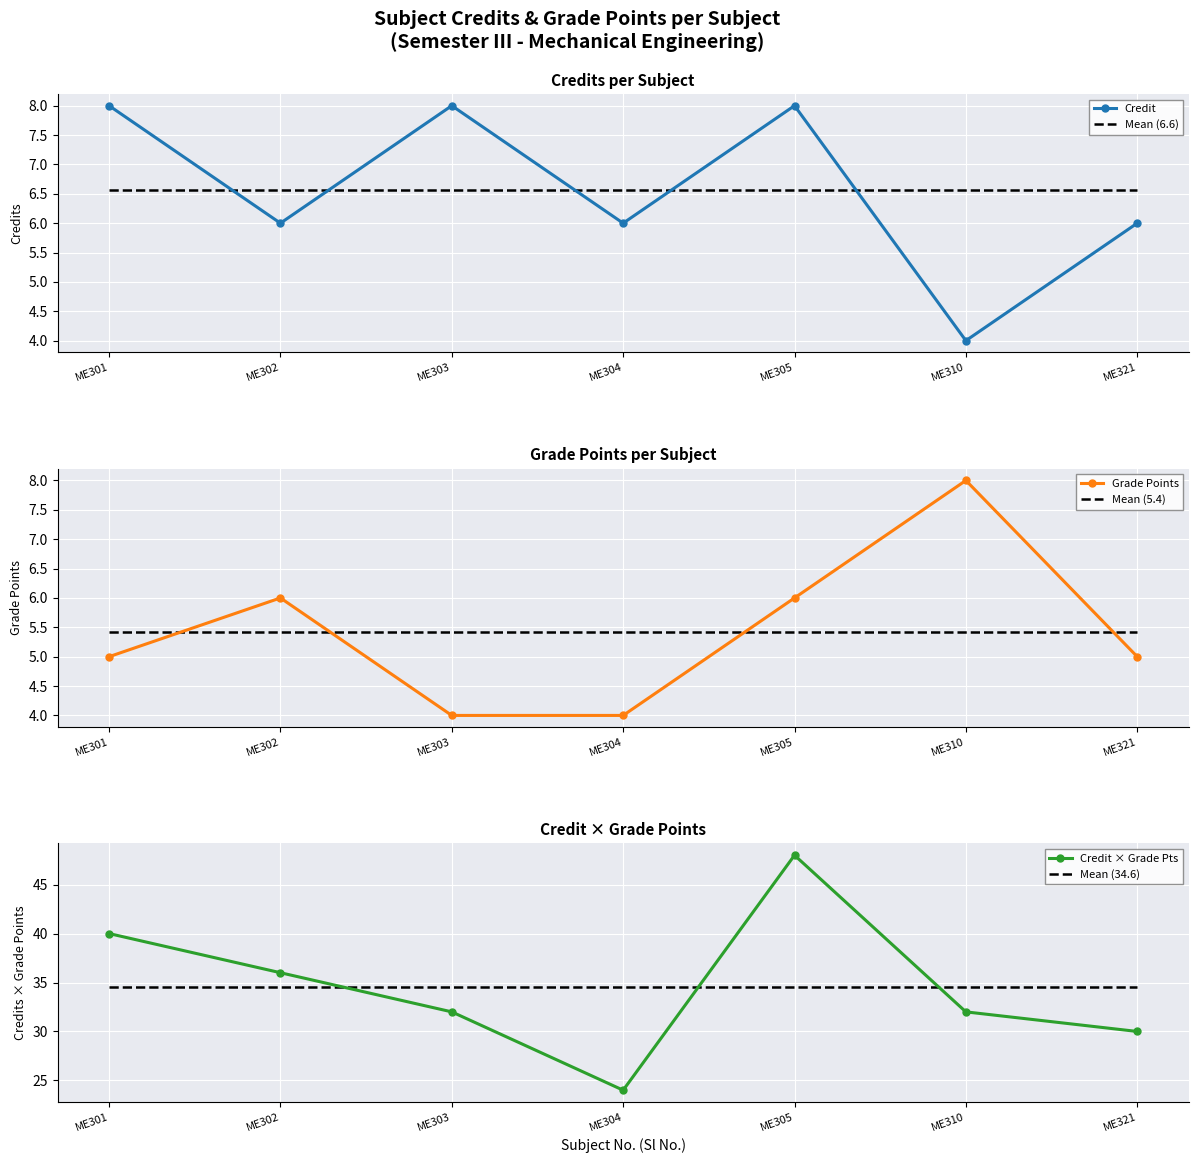

True or false: Grade Points has more than 1 interior local peaks.

True